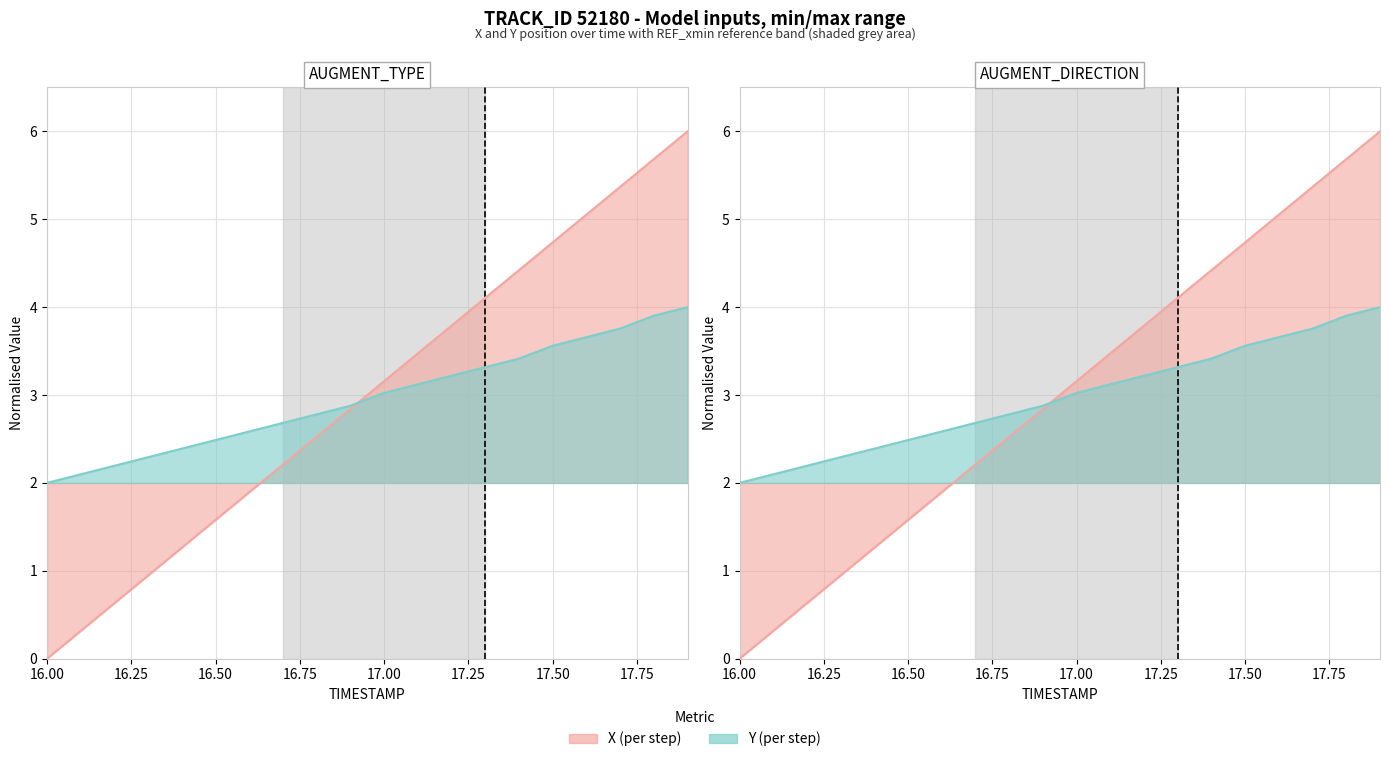

What are all the series names shown in the legend?

X, Y